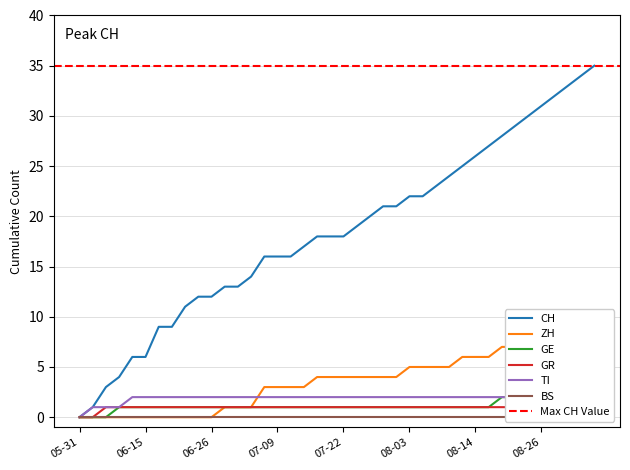

How many intersections are there between ZH and TI?

1